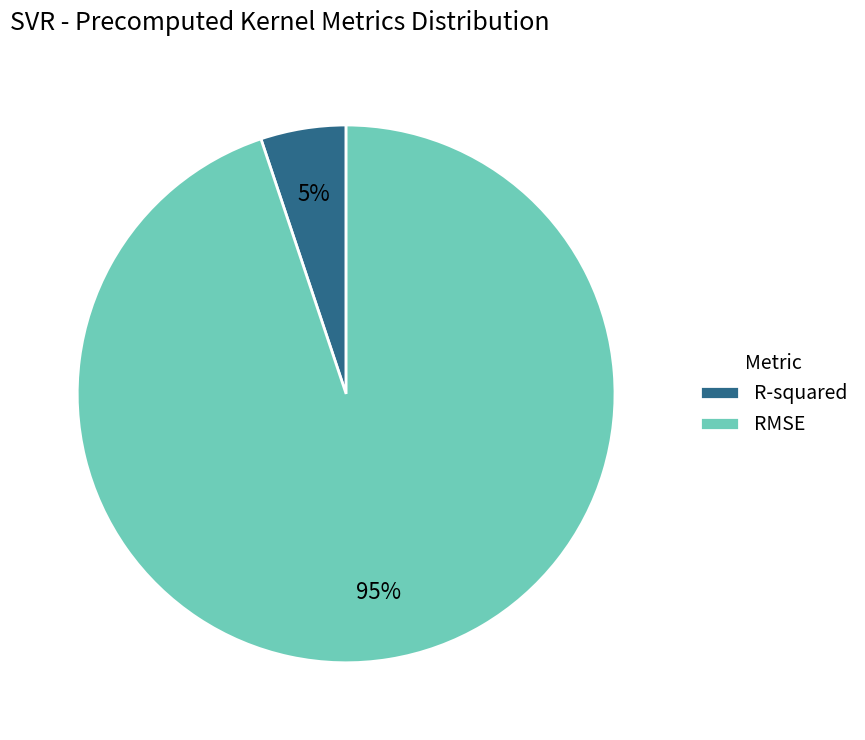

True or false: R-squared accounts for 19% of the total.

False